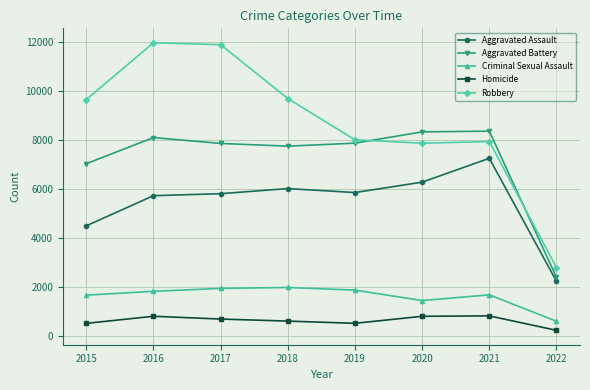

Which category has the lowest value in the Aggravated Battery series?

2022